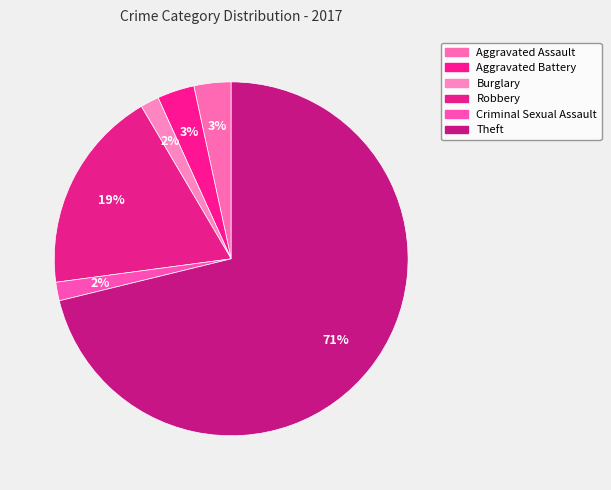

To the nearest percent, what is the difference between the largest and smallest slice percentages?

69%